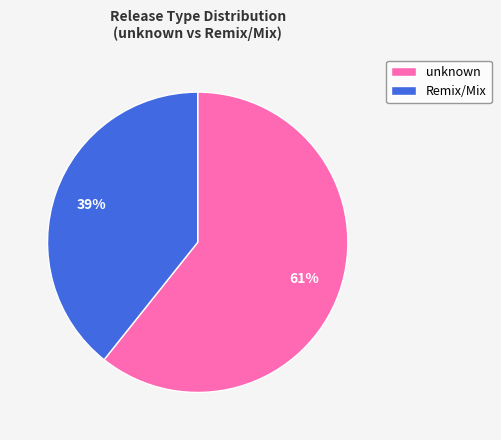

Rank the categories by value from highest to lowest.

unknown, Remix/Mix